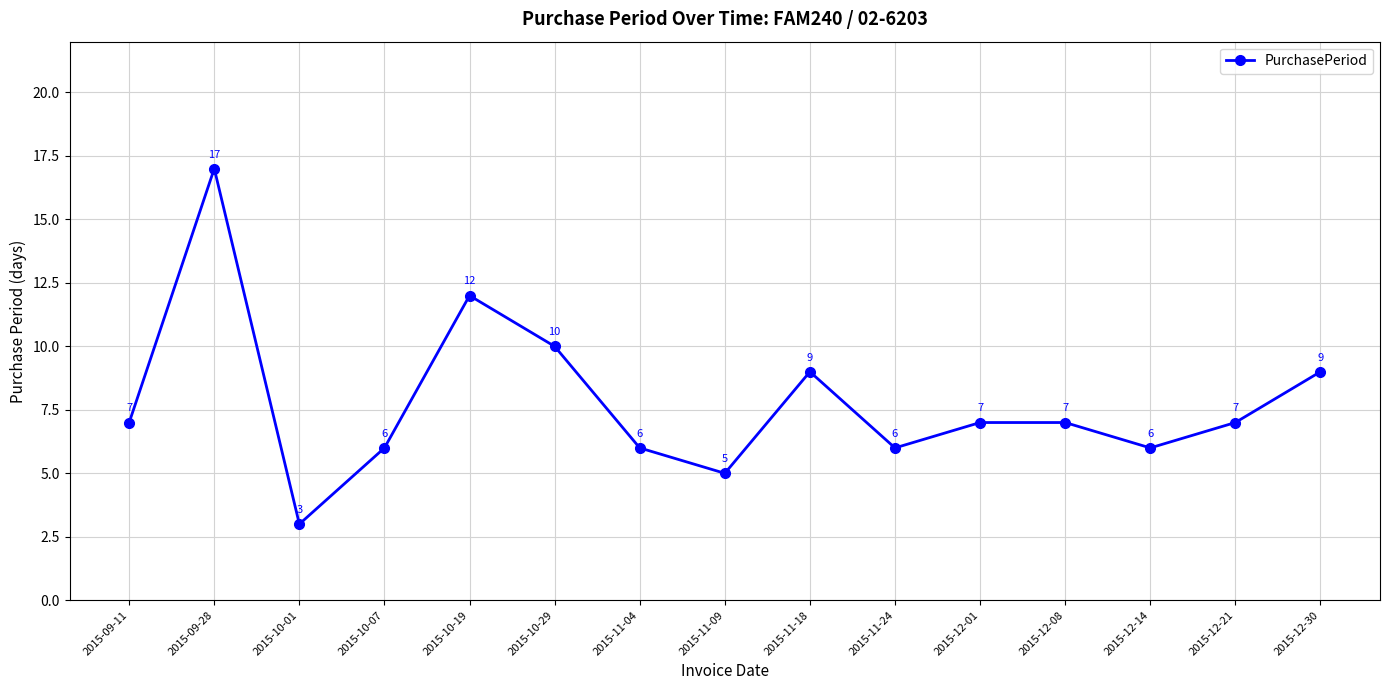

At which category does the data reach its first local peak?

2015-09-28